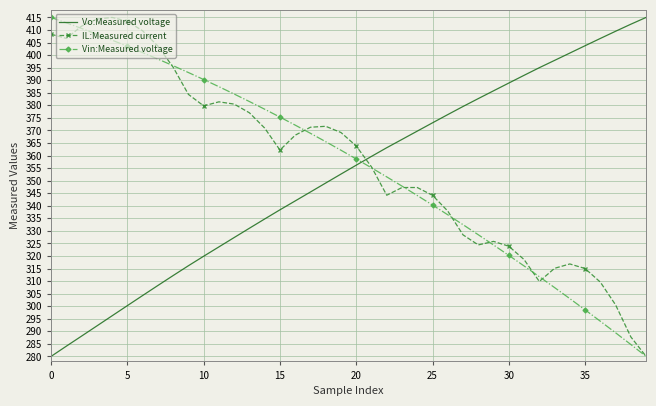

What is the greatest value displayed?

415.0